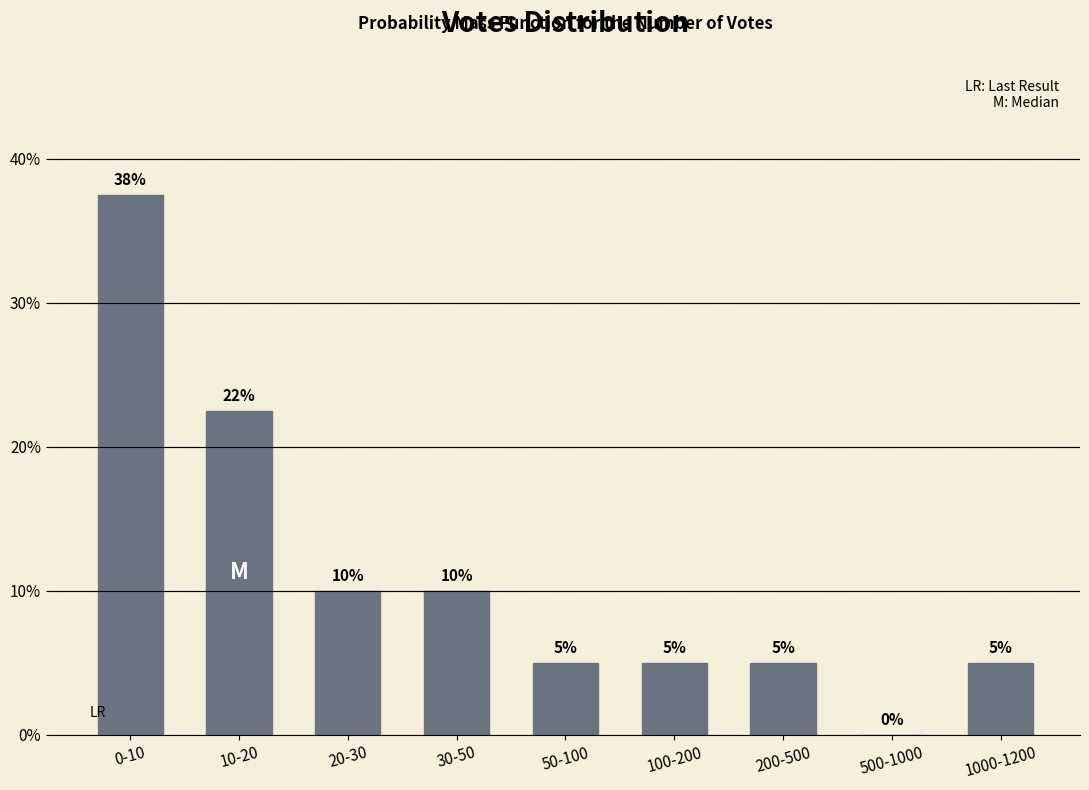

Between 10-20 and 1000-1200, which is larger?

10-20